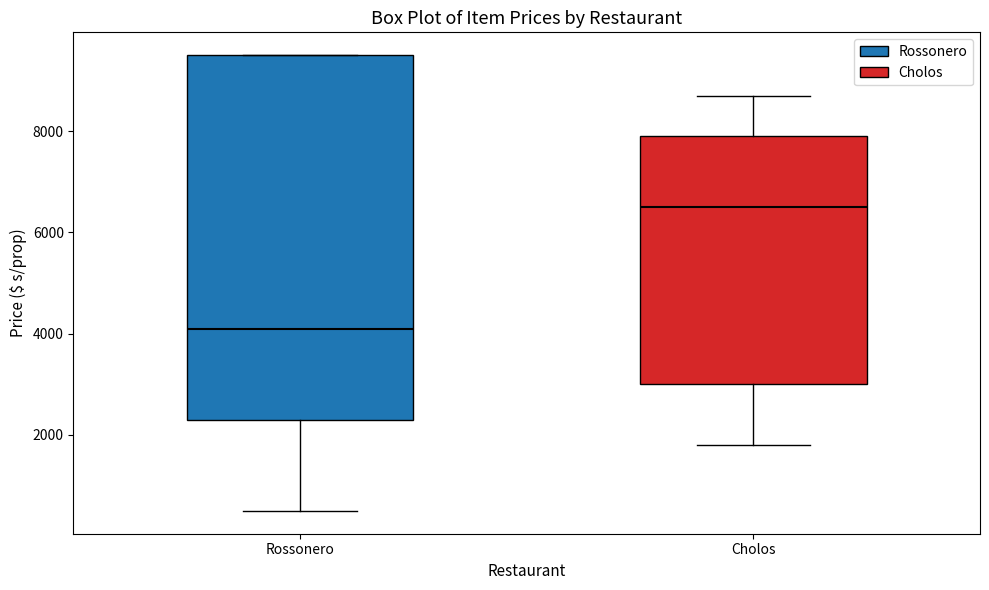

Which box's median line is the highest?

Cholos